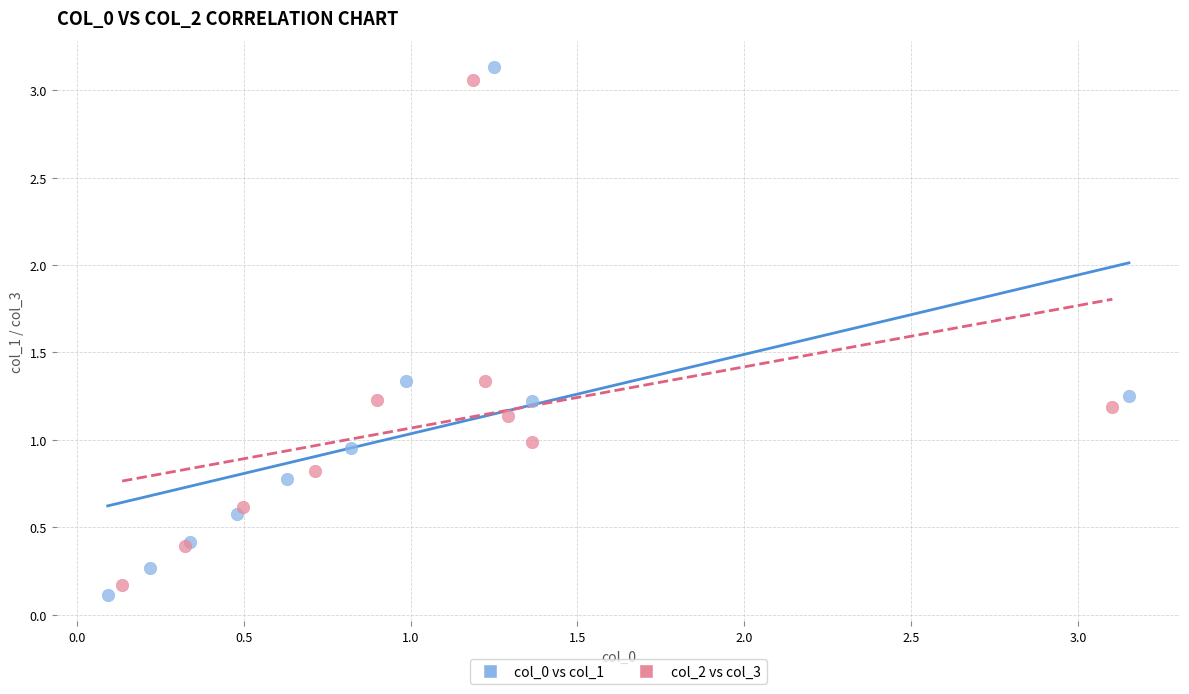

Which series contains the highest Y value?

col_0 vs col_1